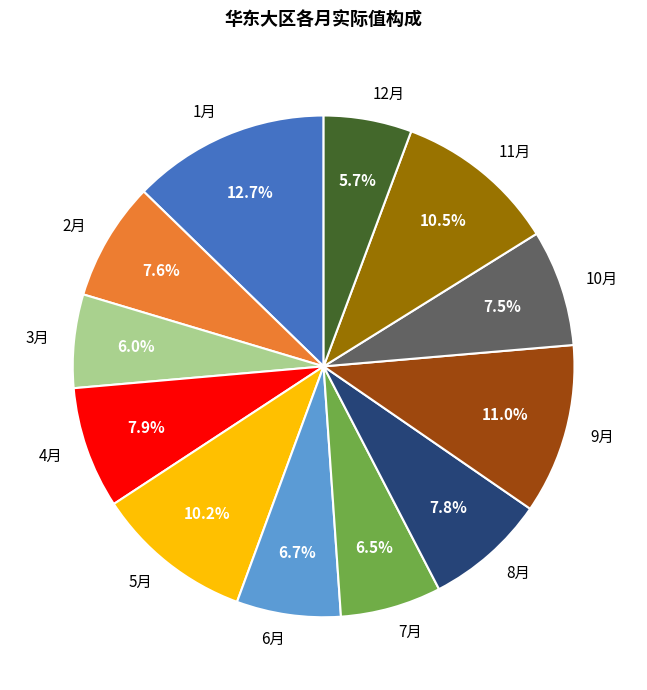

Which slice is the largest?

1月